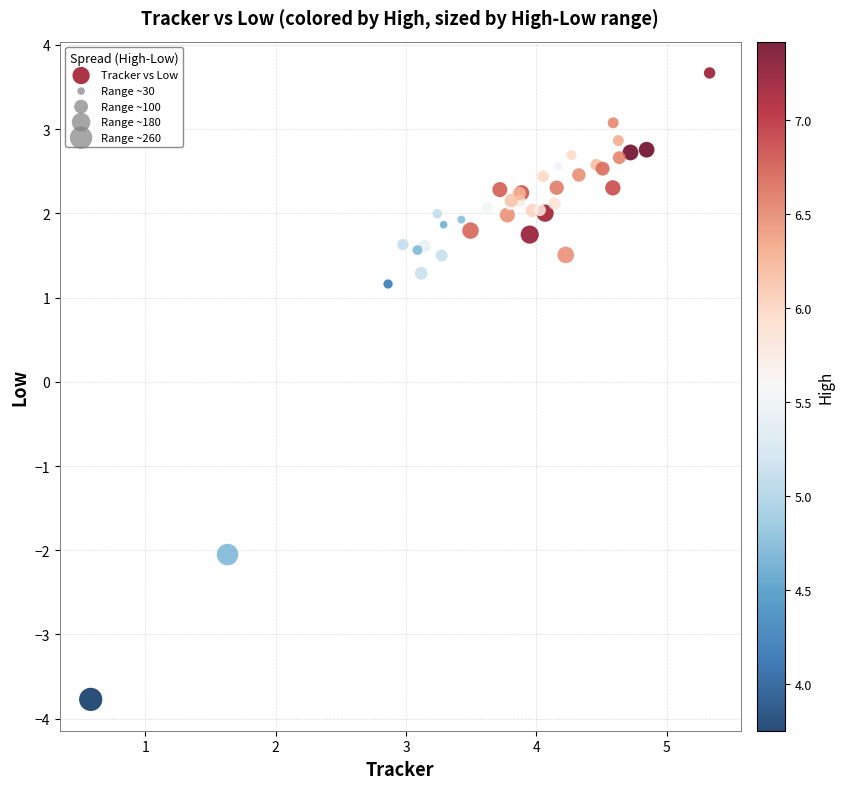

What Y value in the scatter plot is closest to 0?

1.2